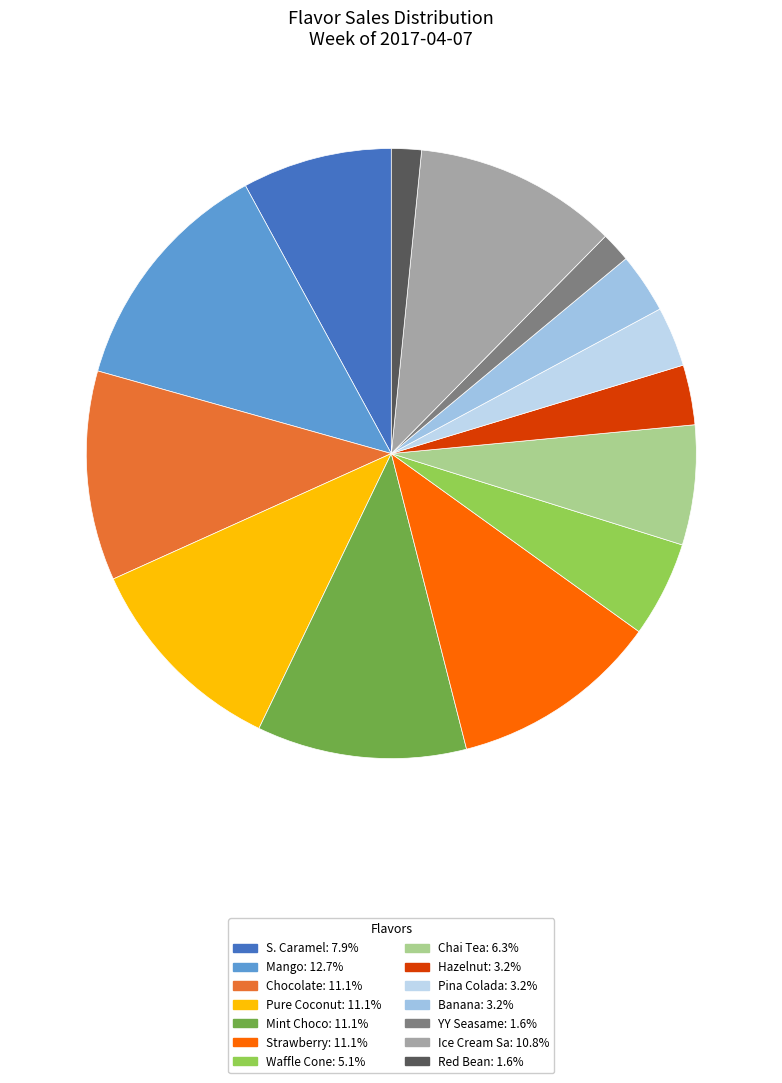

Count the number of slices in the pie.

14